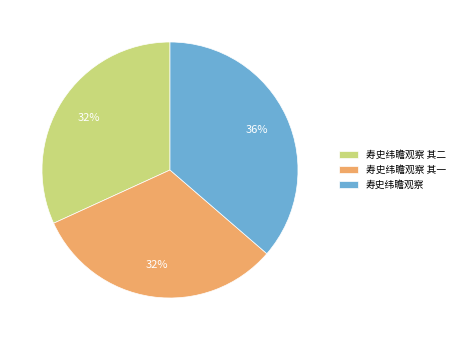

To the nearest percent, what portion does 寿史纬瞻观察 其一 represent?

32%